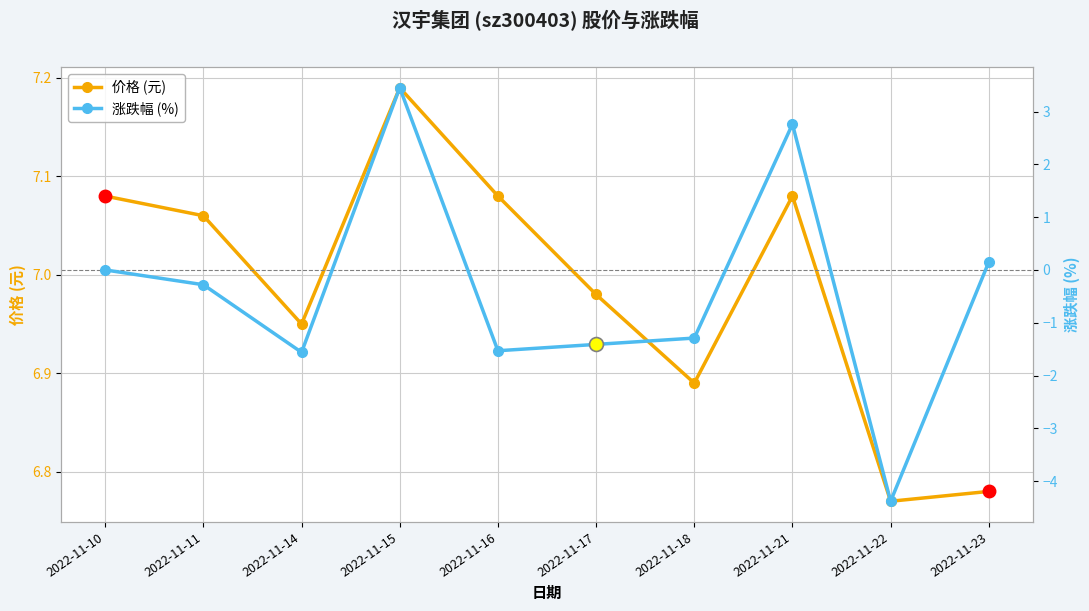

What is the difference between the maximum and minimum values in the 涨跌幅 (%) series?

7.8